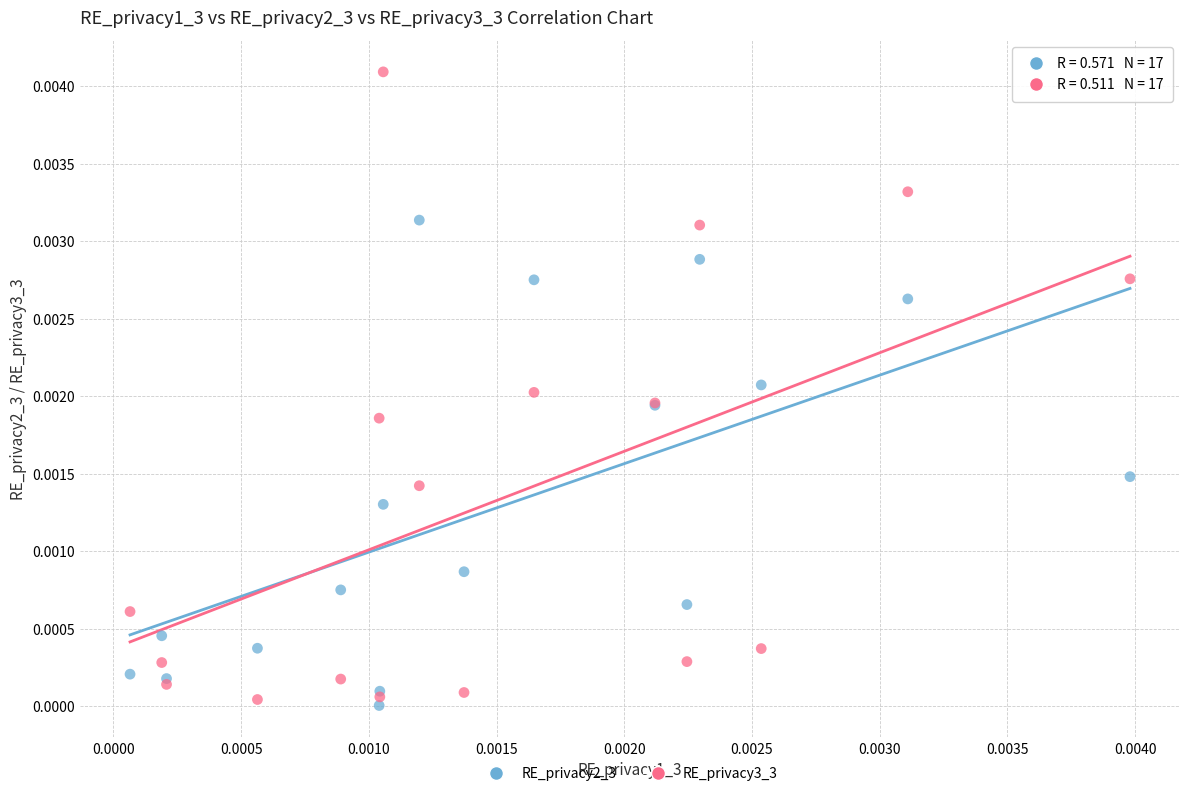

Which series has the largest Y range (max minus min)?

RE_privacy3_3